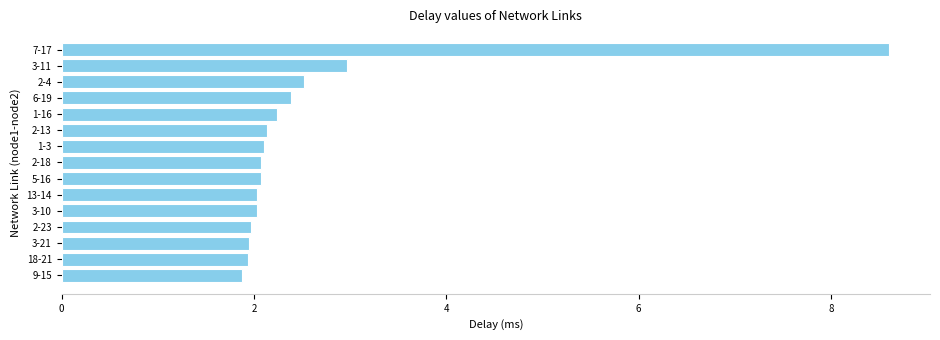

How many data points does each series have?

15